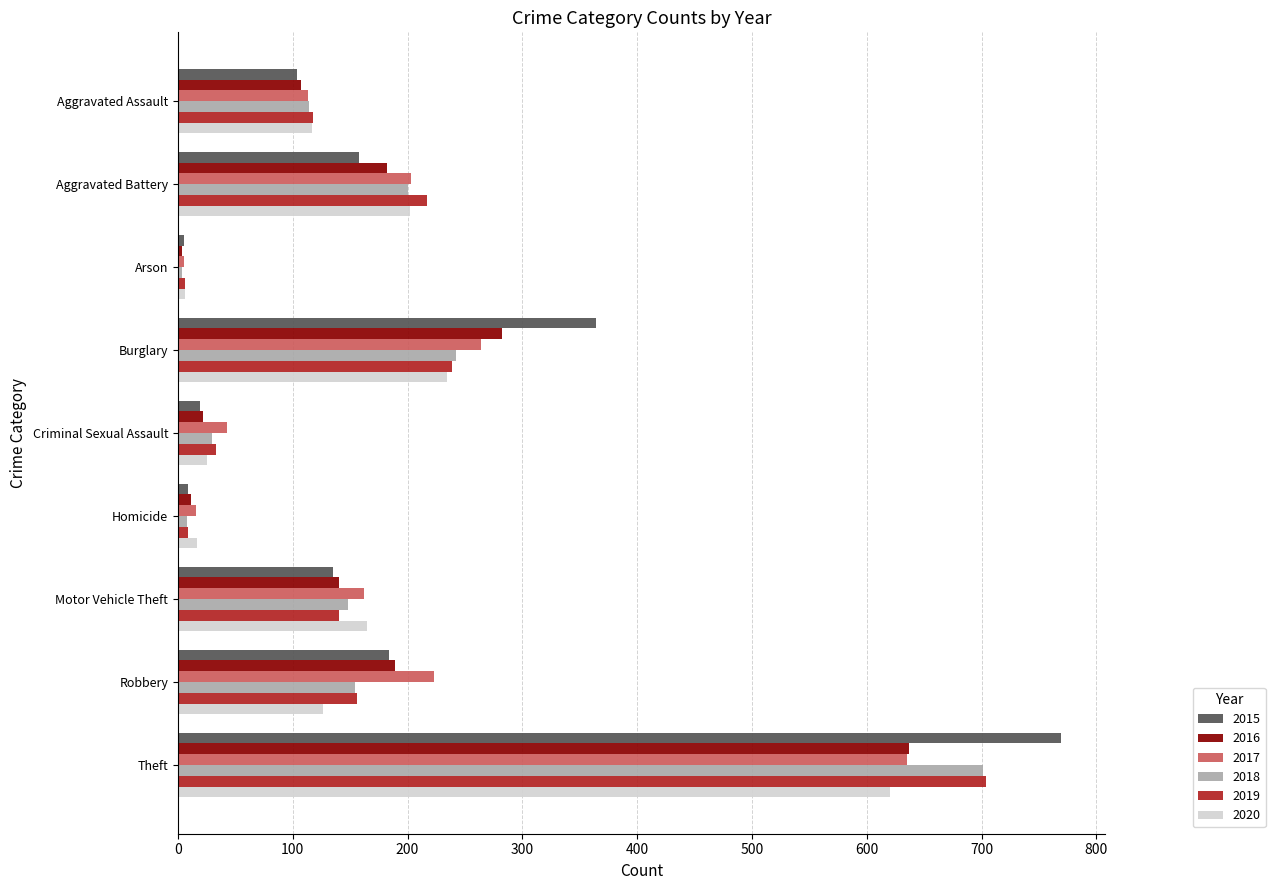

What is the difference between the second highest and minimum values in the 2018 series?

238